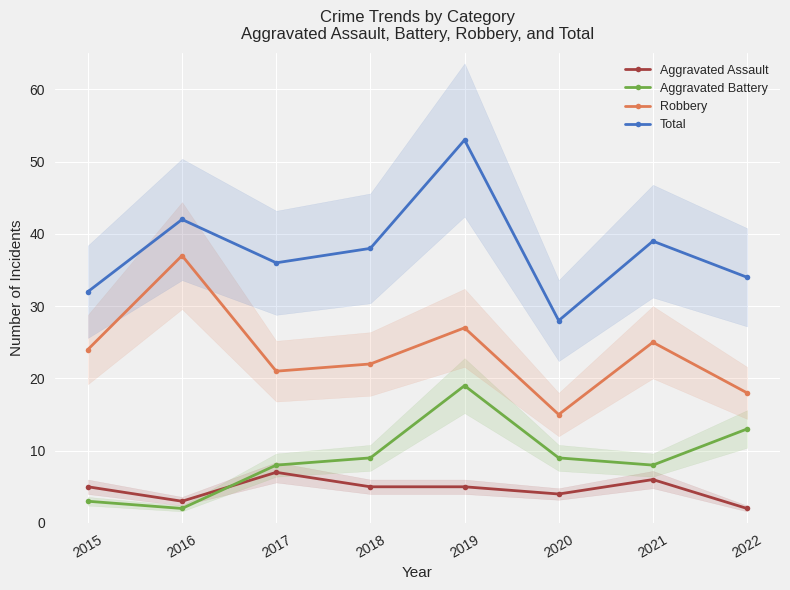

True or false: Robbery has a value of 5 at 2018.

False